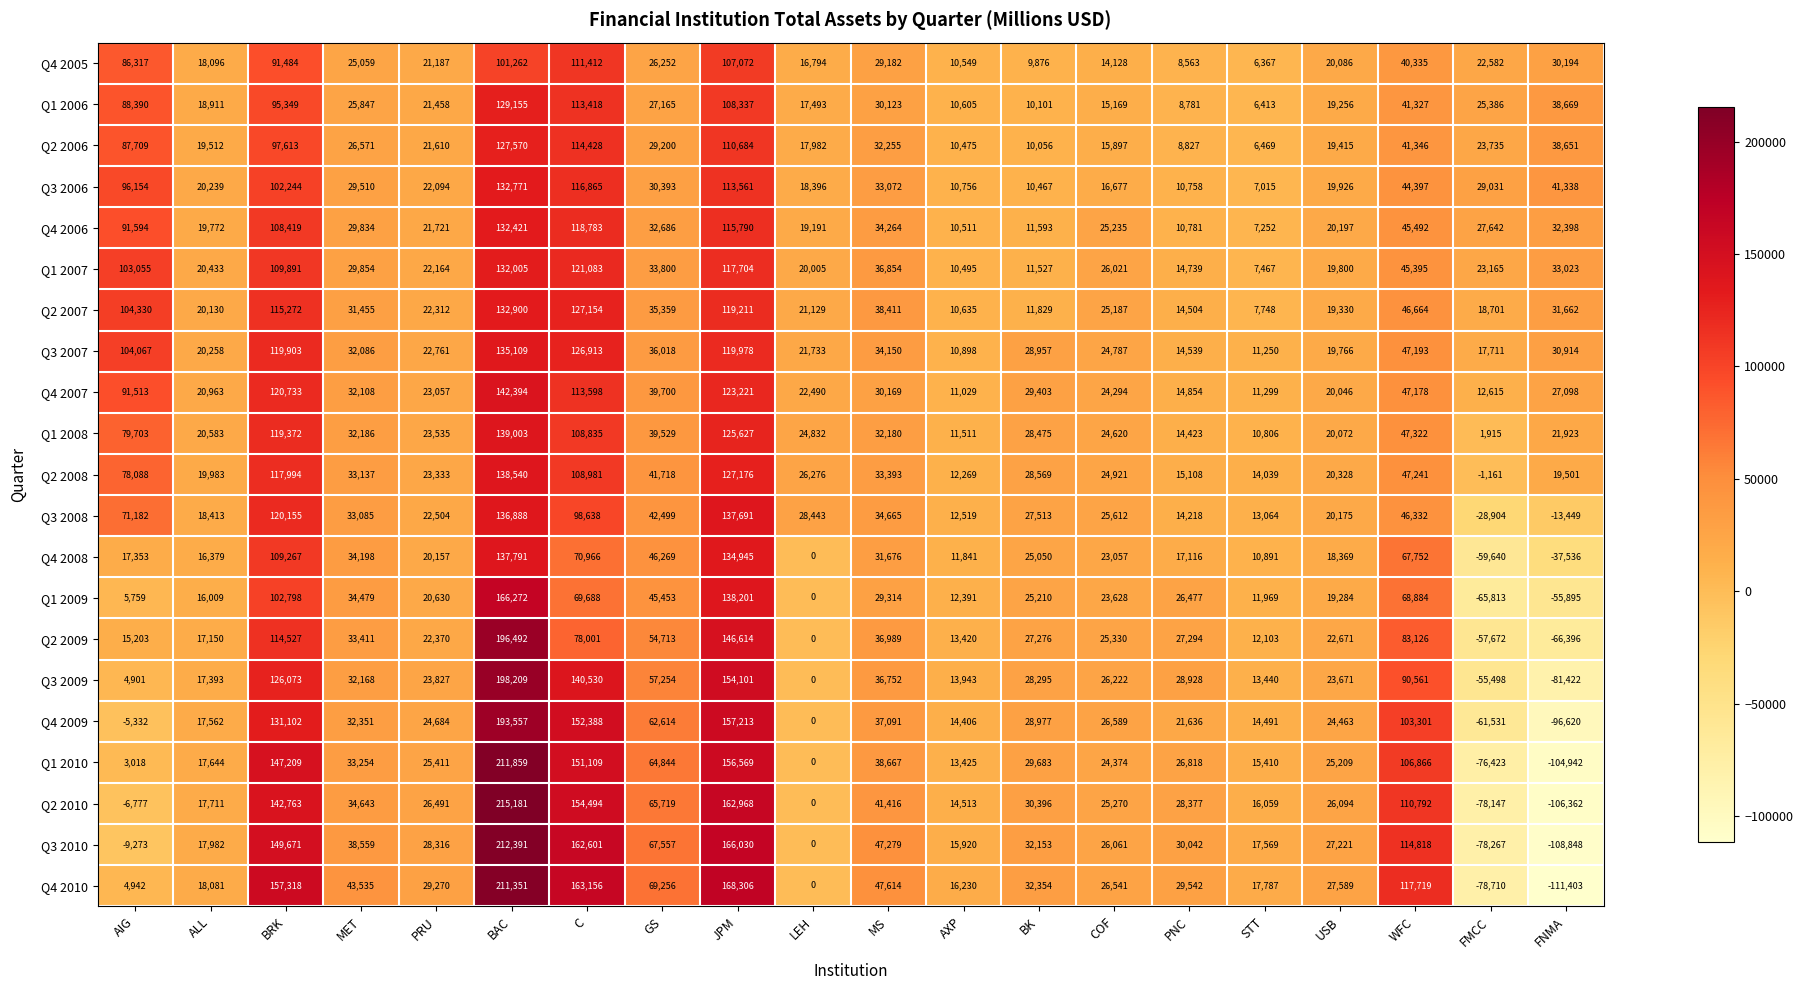

What is the minimum value shown in the chart?

-111403